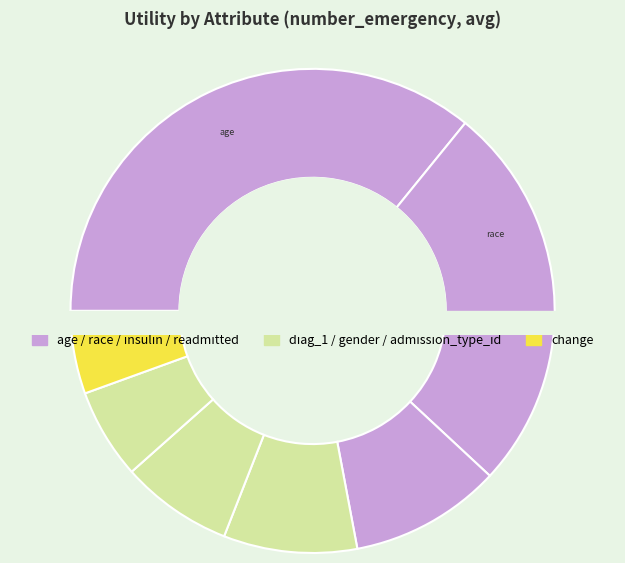

How many slices are in this pie chart?

8